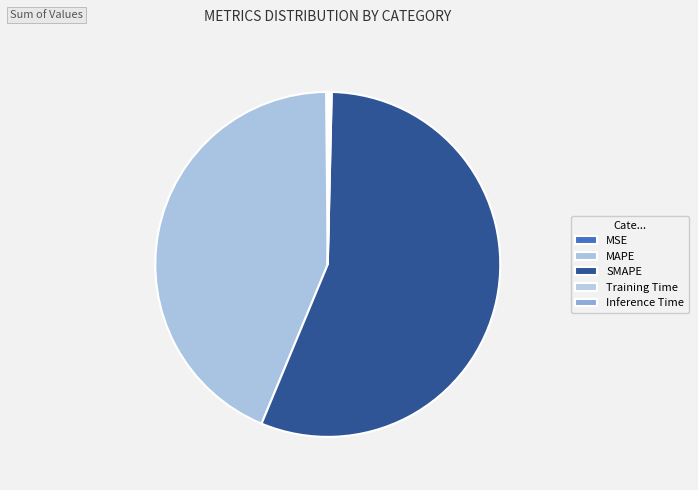

How many slices are in this pie chart?

5